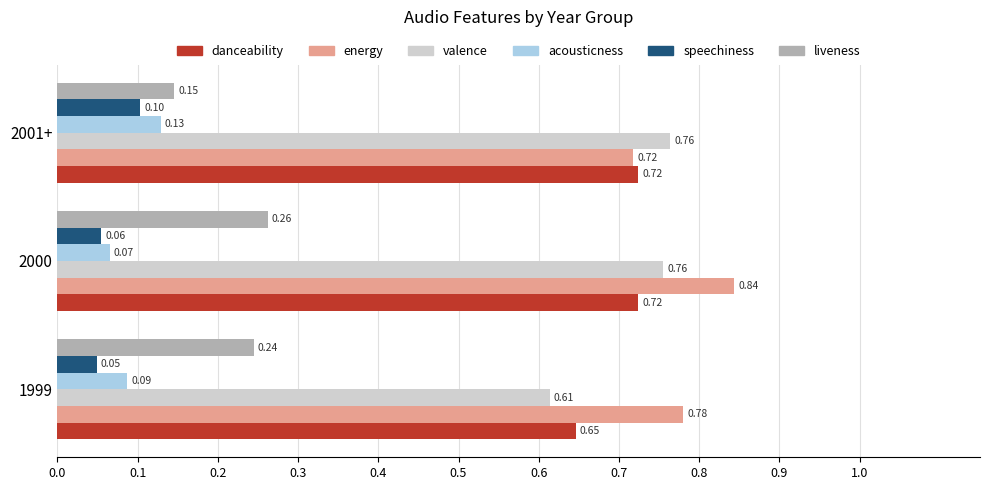

Which series has the widest spread of values?

valence